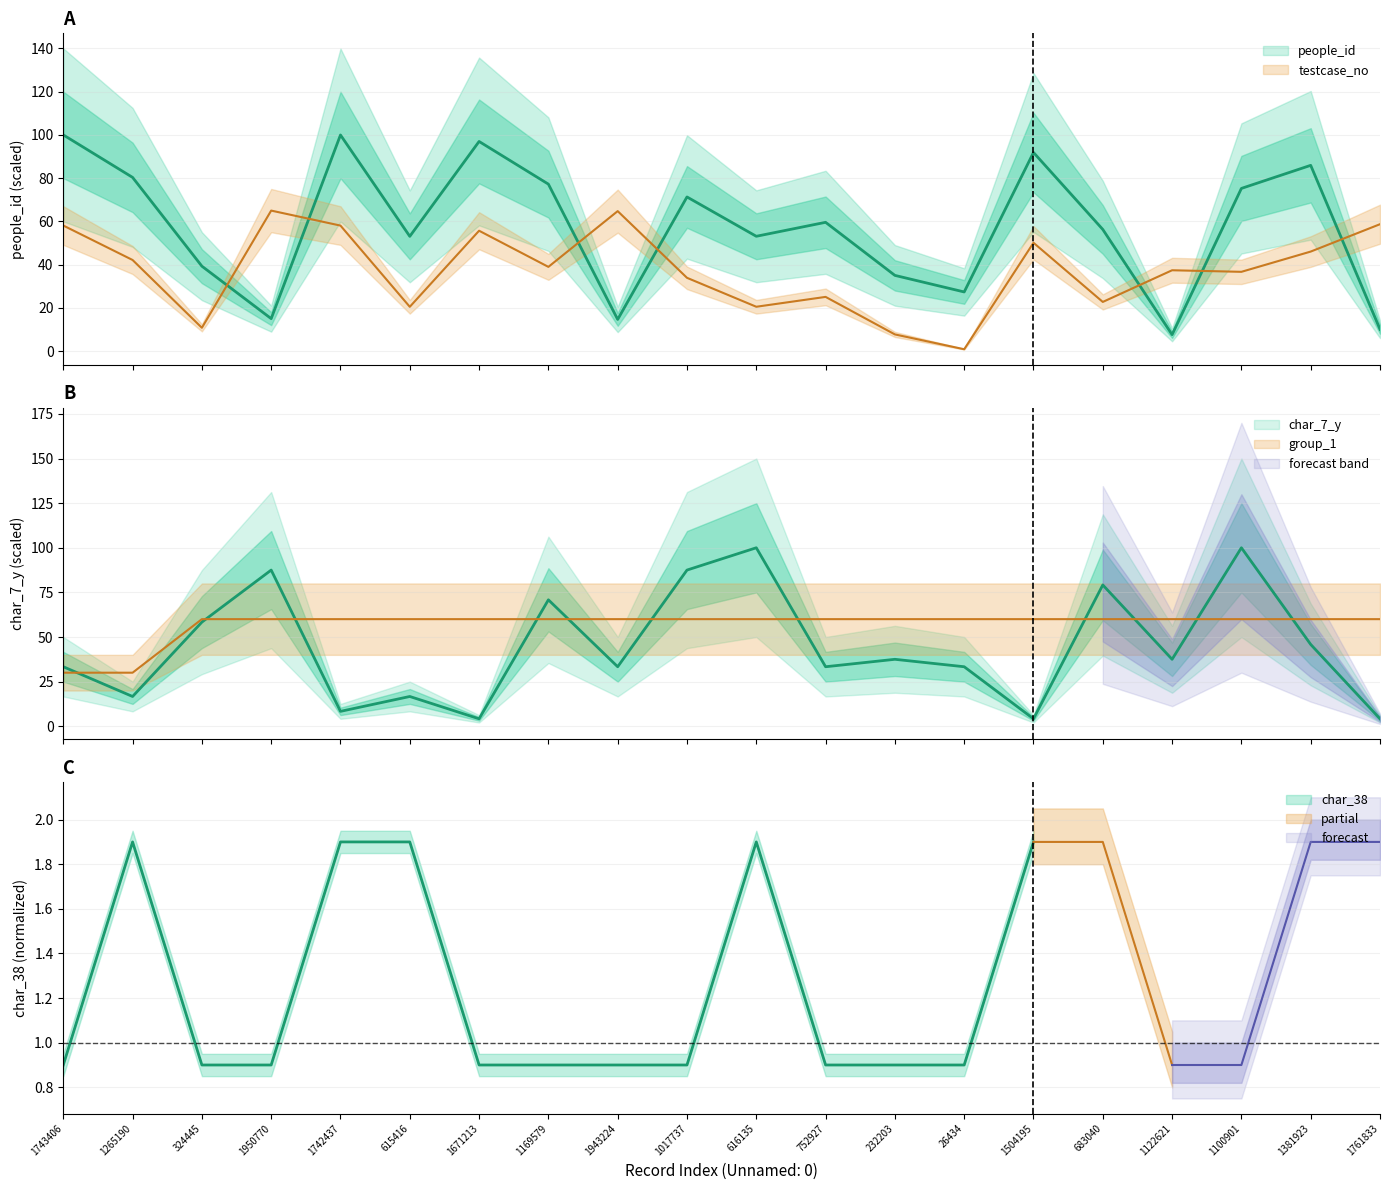

Count the number of categories in the chart.

20